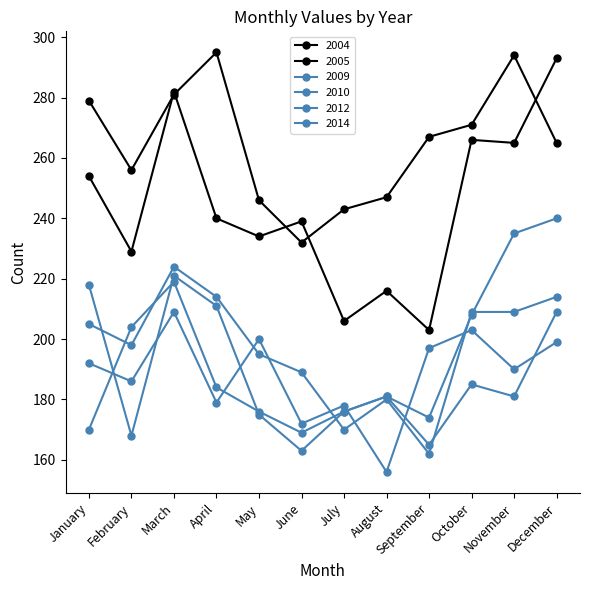

How many lines are shown in the chart?

6